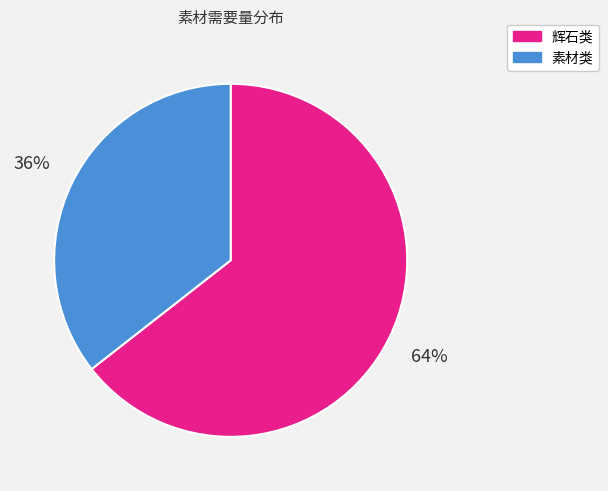

Count the number of slices in the pie.

2